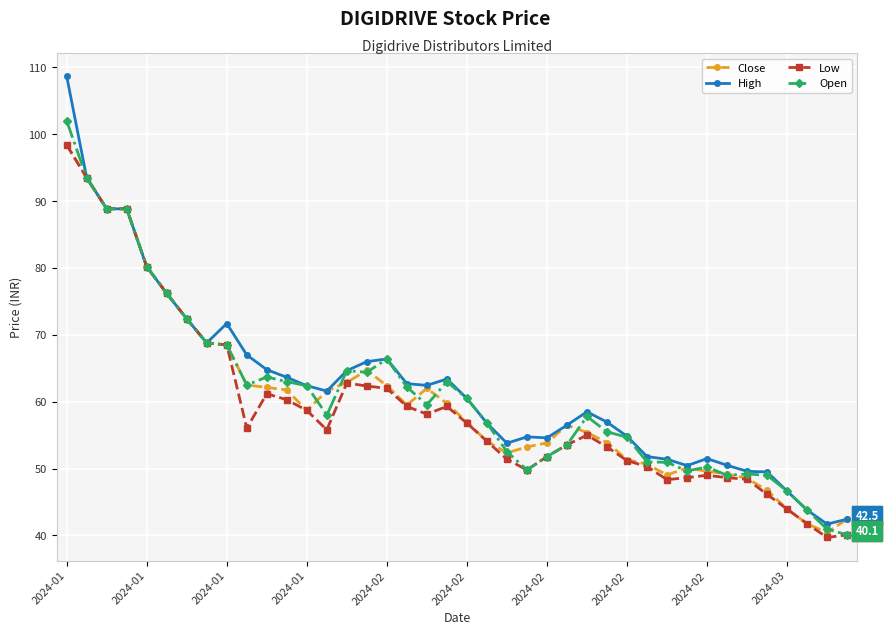

Which series has the largest total across all categories?

High